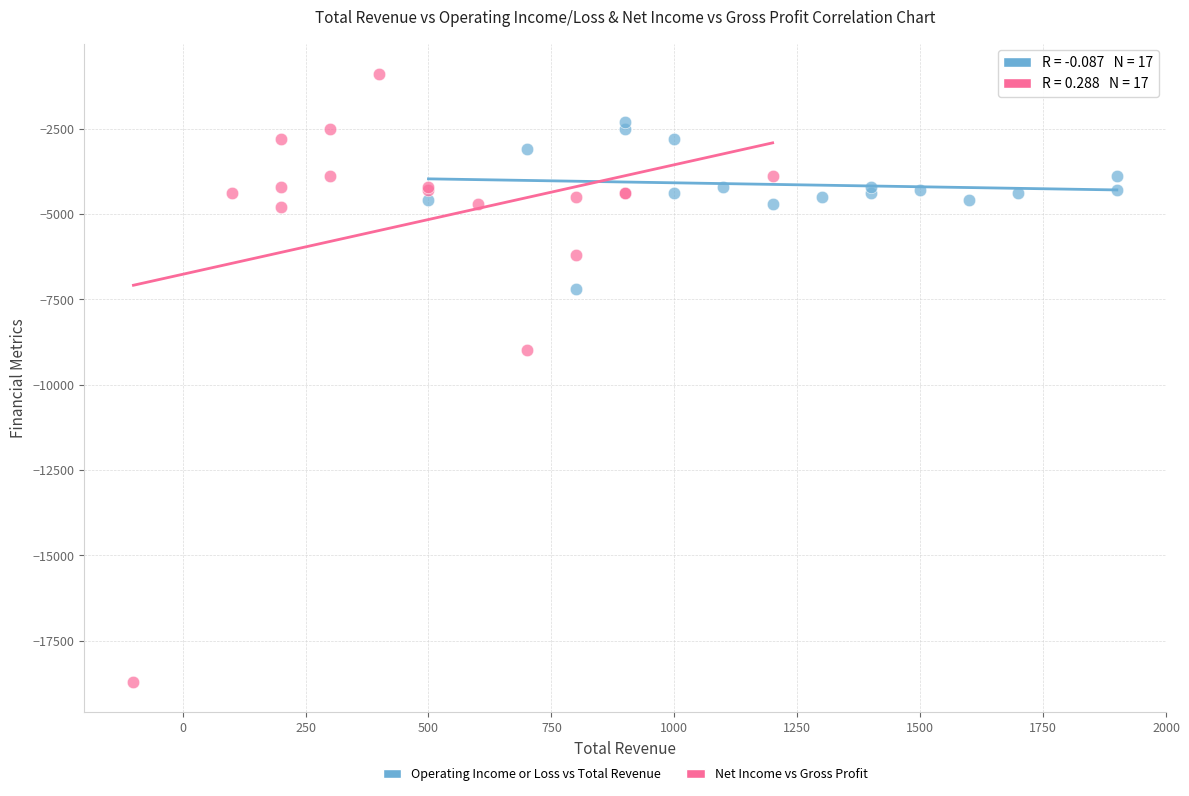

Which series contains the highest Y value?

Net Income vs Gross Profit